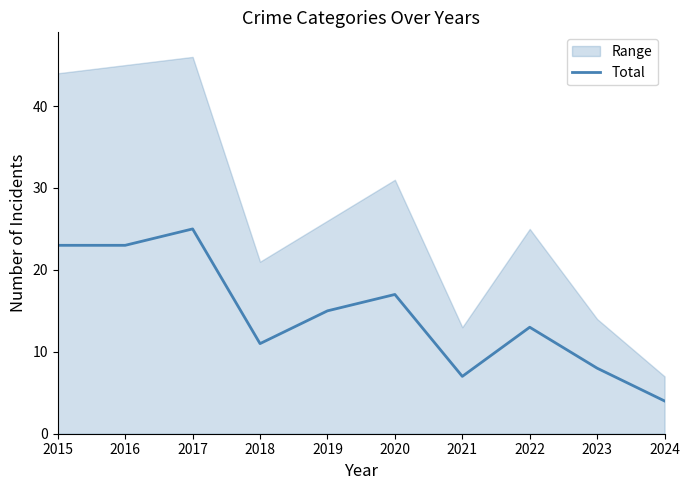

The Total series shows 23 at 2020. True or false?

False